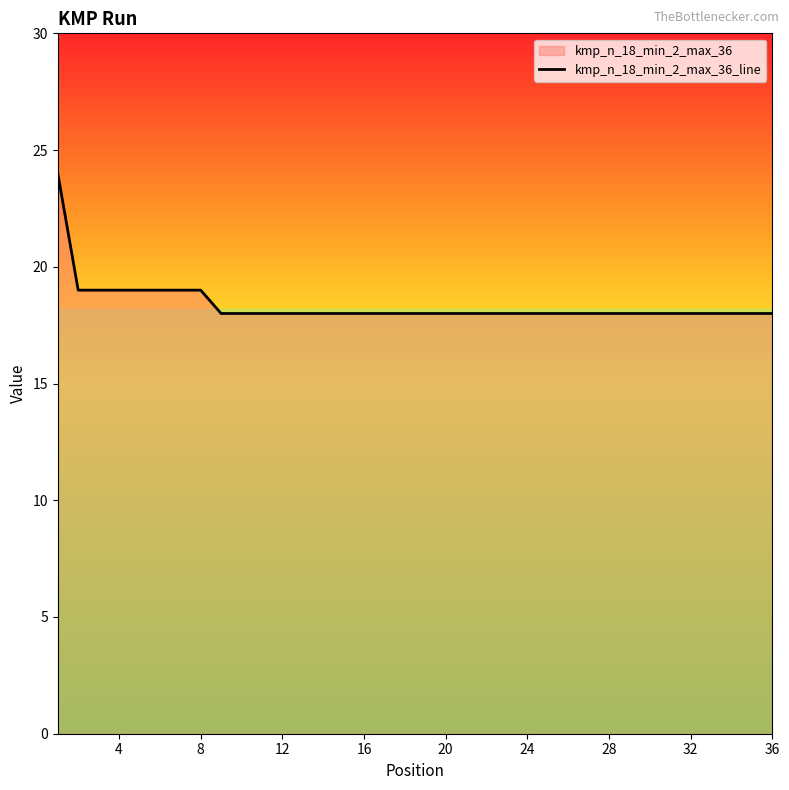

True or false: the data shows 18 at 16.

True